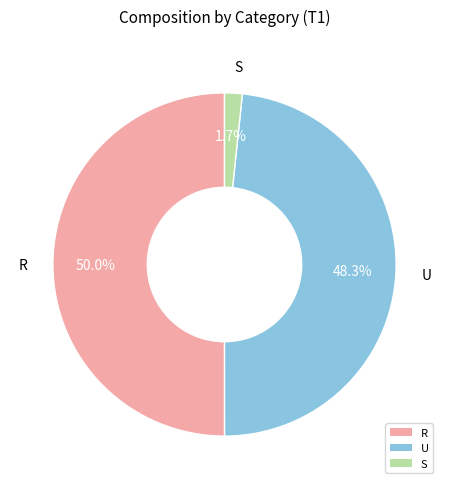

Does S represent more than half of the total?

No